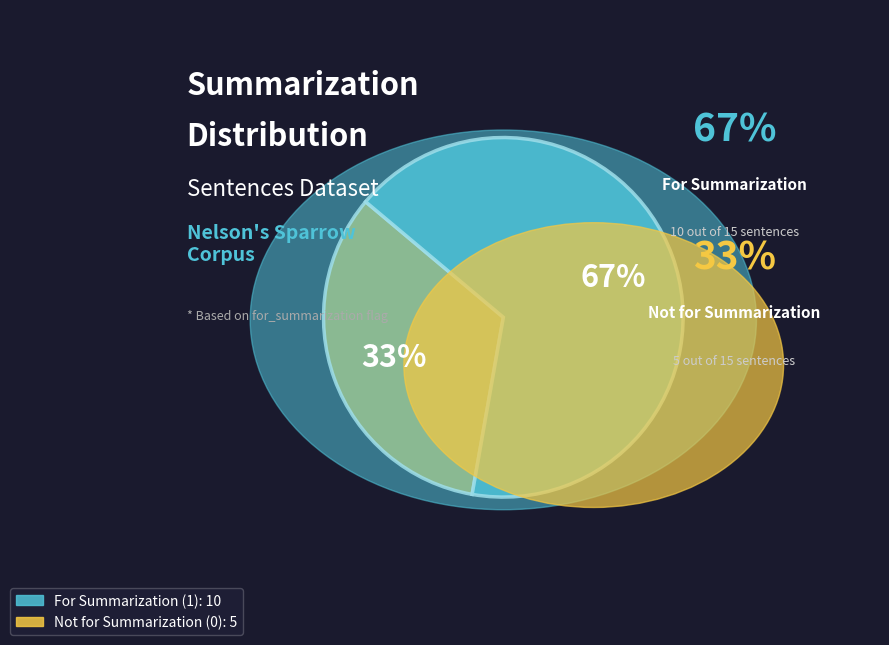

To the nearest percent, what is the difference between the largest and smallest slice percentages?

33%